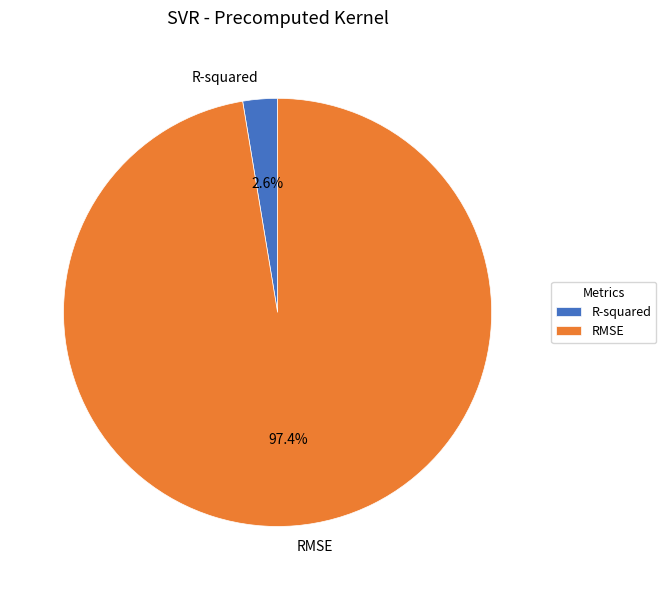

To the nearest percent, what is the difference between the largest and smallest slice percentages?

95%